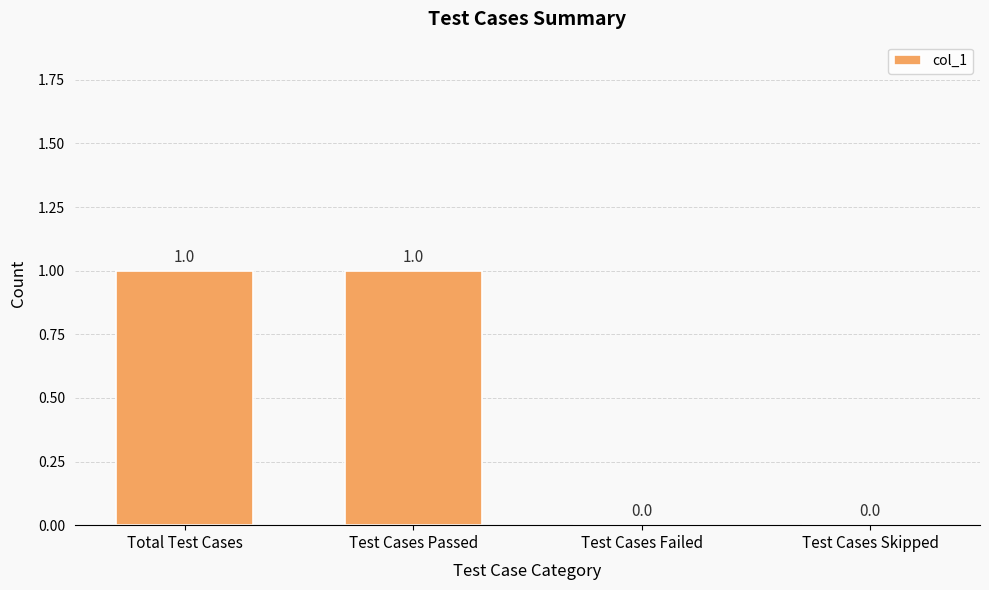

How many positive values are there?

2